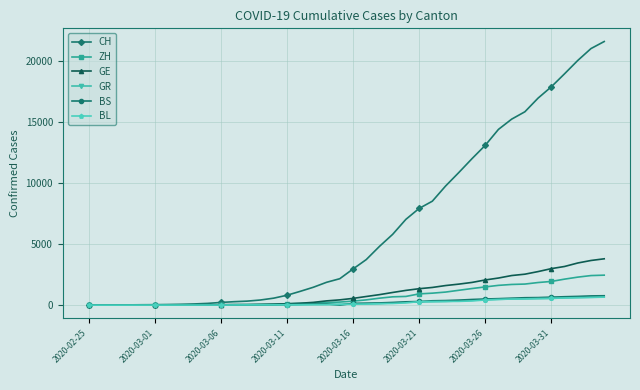

What is the difference between the maximum and minimum values in the BS series?

767